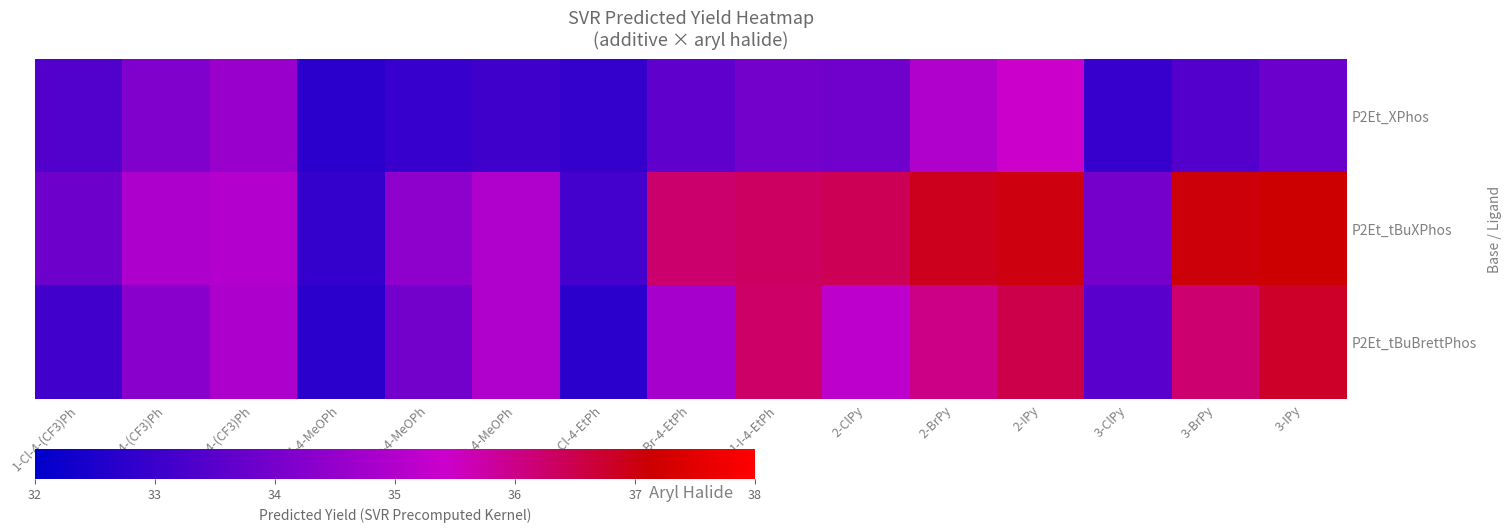

At 1-Br-4-(CF3)Ph, list the series in order from largest to smallest.

P2Et_tBuXPhos, P2Et_tBuBrettPhos, P2Et_XPhos